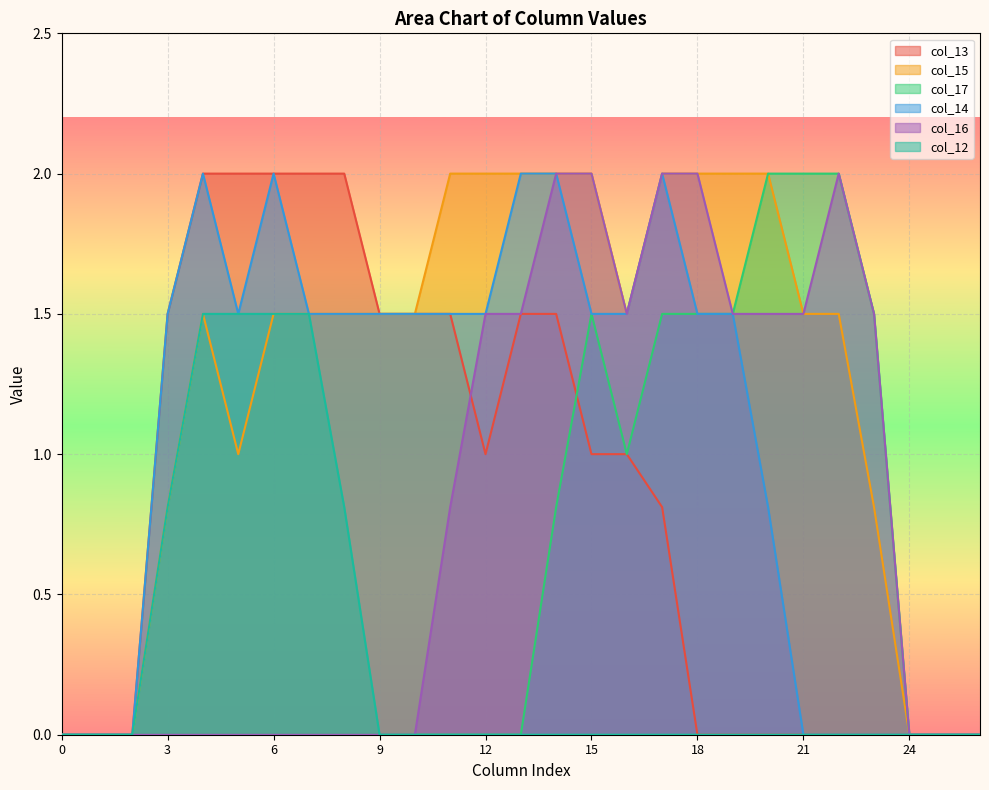

What is the difference between the maximum and minimum values in the col_12 series?

1.5